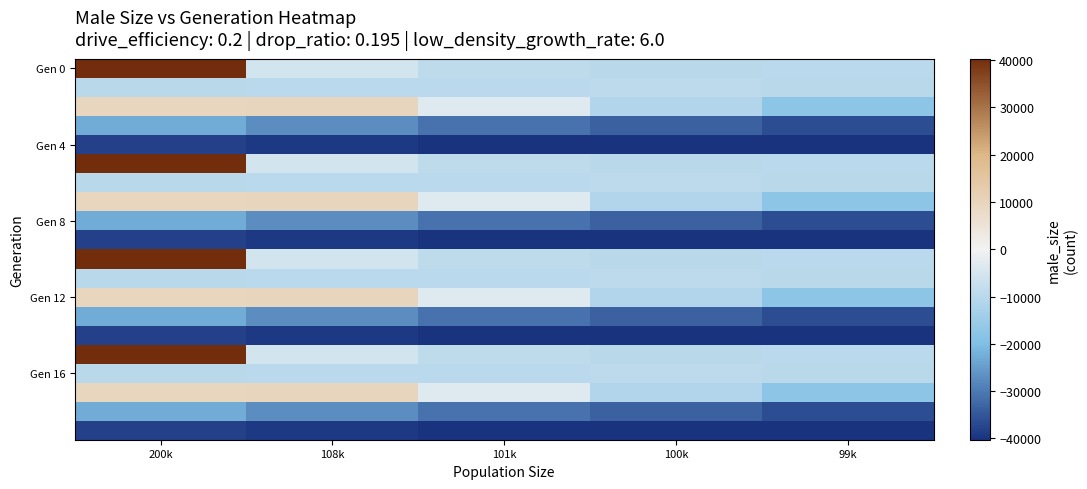

At which category is the sum across all series the highest?

200k